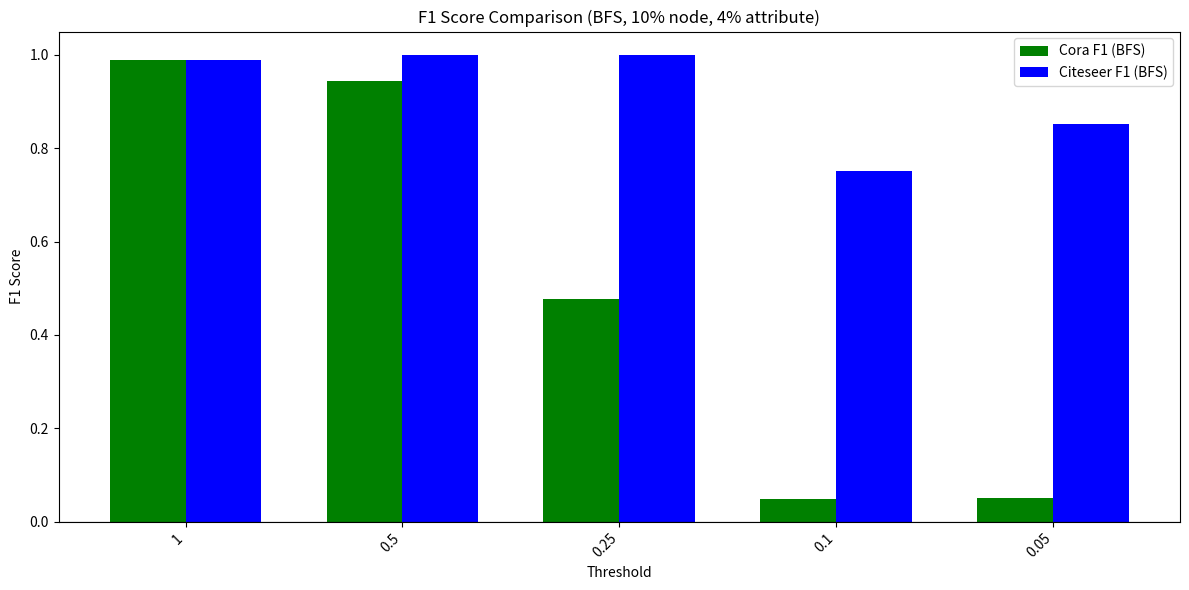

Which series has the largest total across all categories?

Citeseer F1 (BFS)